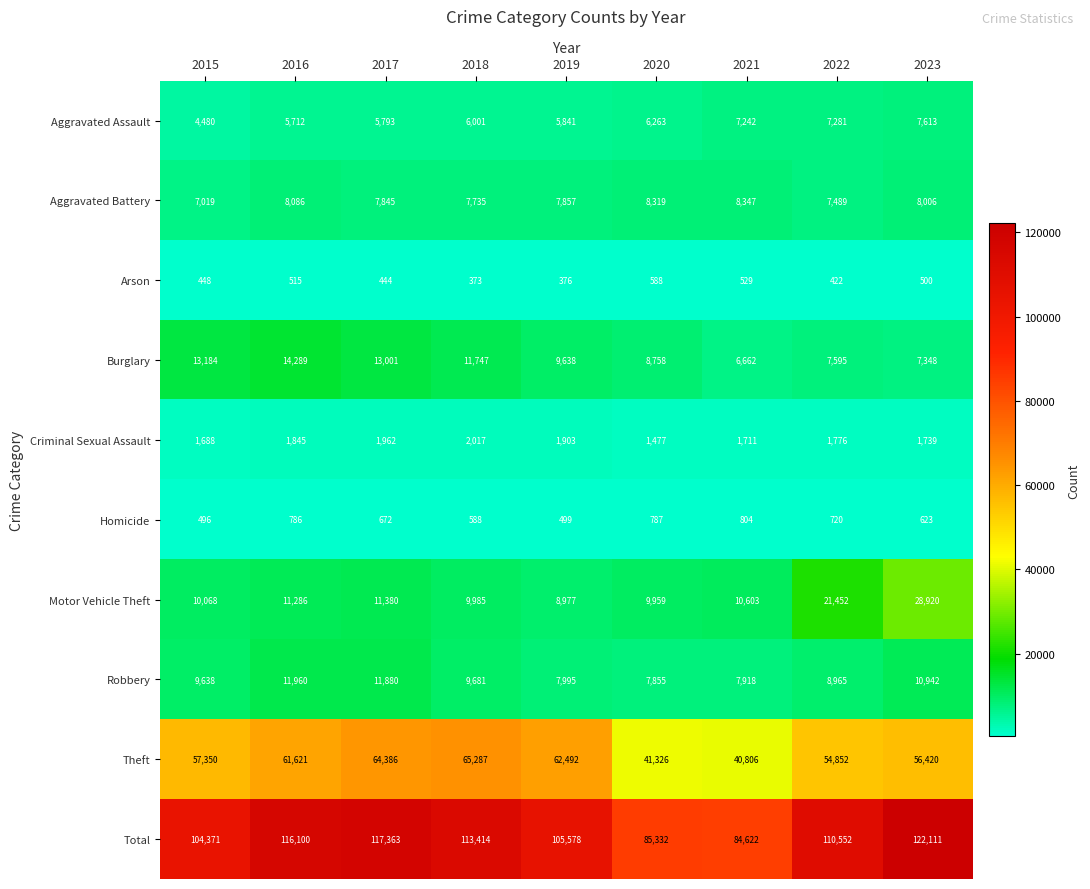

What is the difference between the second highest and minimum values in the Criminal Sexual Assault series?

485